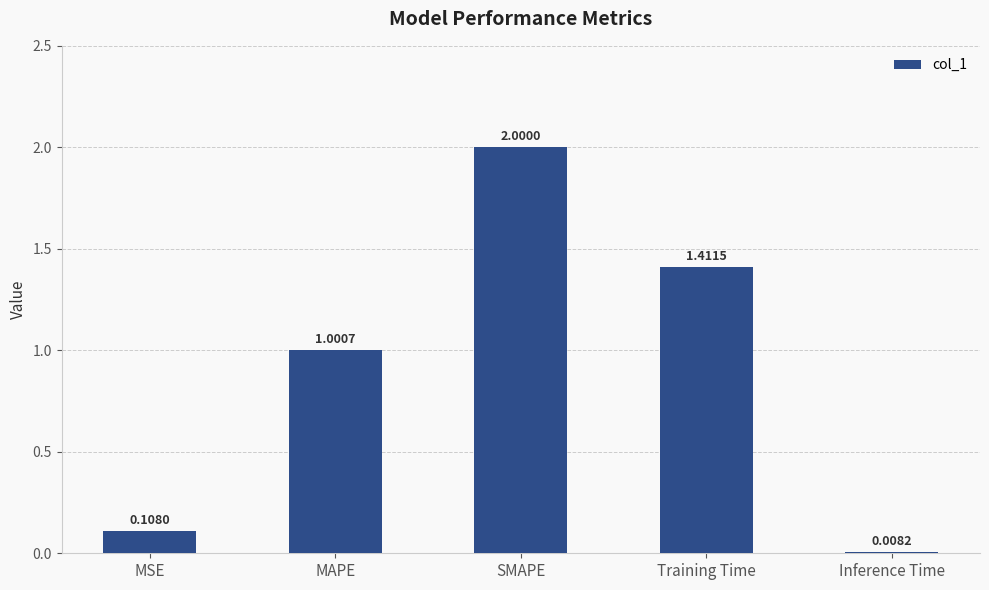

Which category has the lowest value across all series?

Inference Time